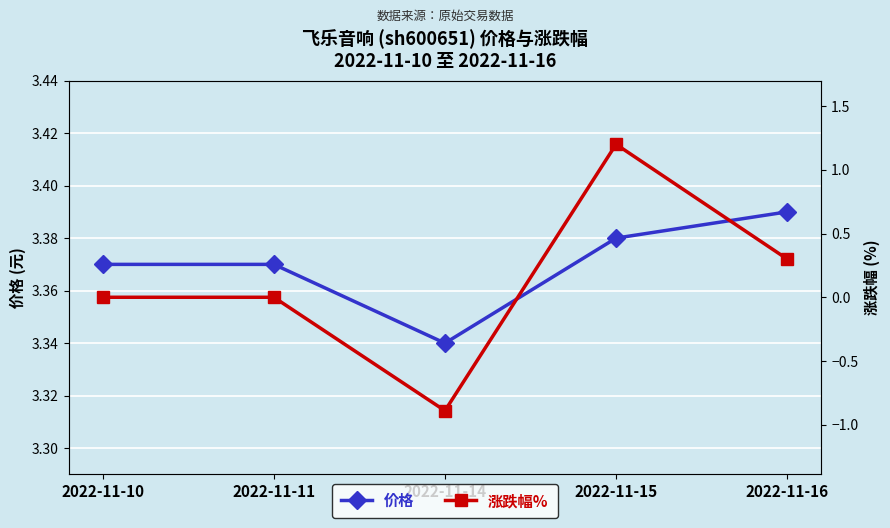

Where does the 涨跌幅% series first go above 0?

2022-11-15